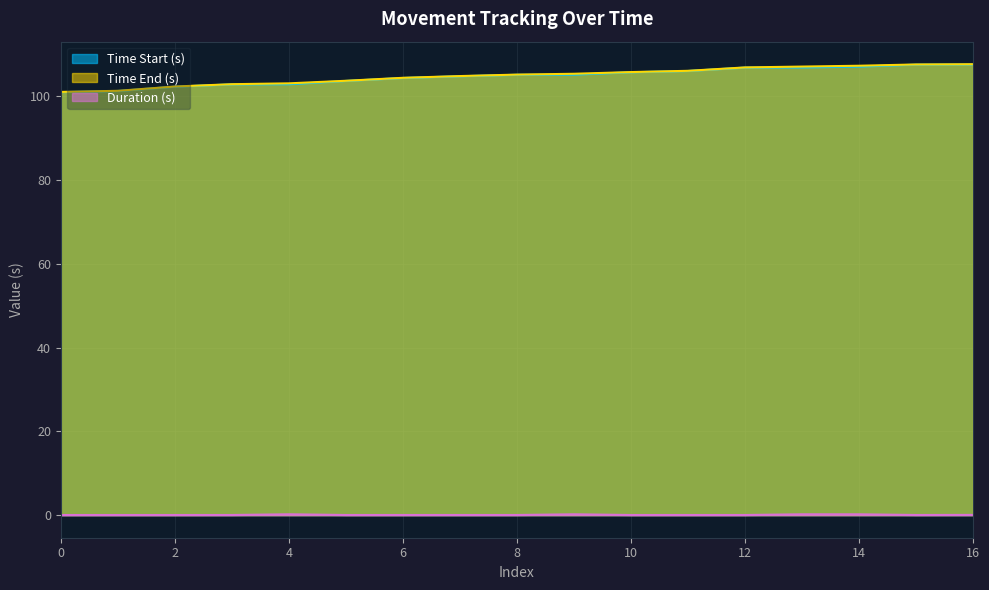

Count the Duration (s) values in the range 0 to 1.

17